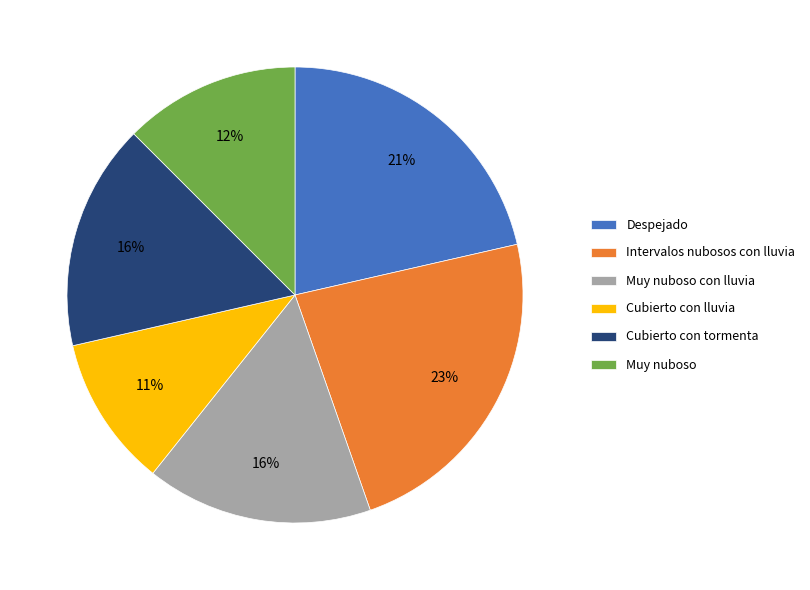

What is the ratio of the value at Cubierto con tormenta to the value at Cubierto con lluvia?

1.5